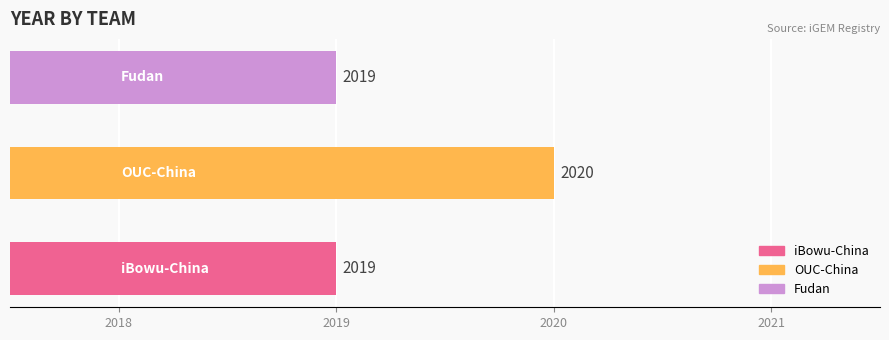

What is the sum of all values?

6058